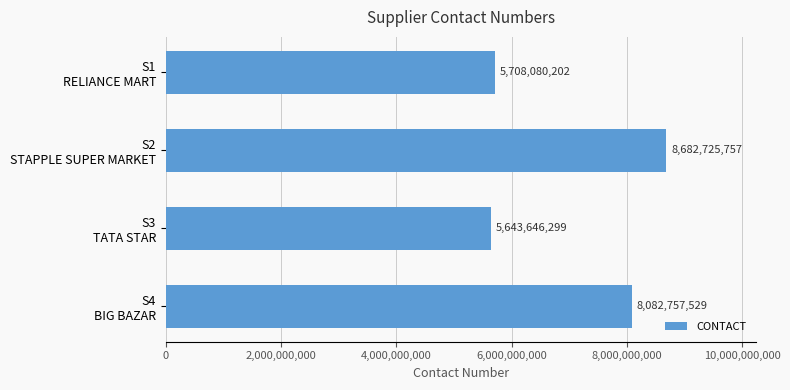

True or false: the data shows 1439962484 at S1 RELIANCE MART.

False